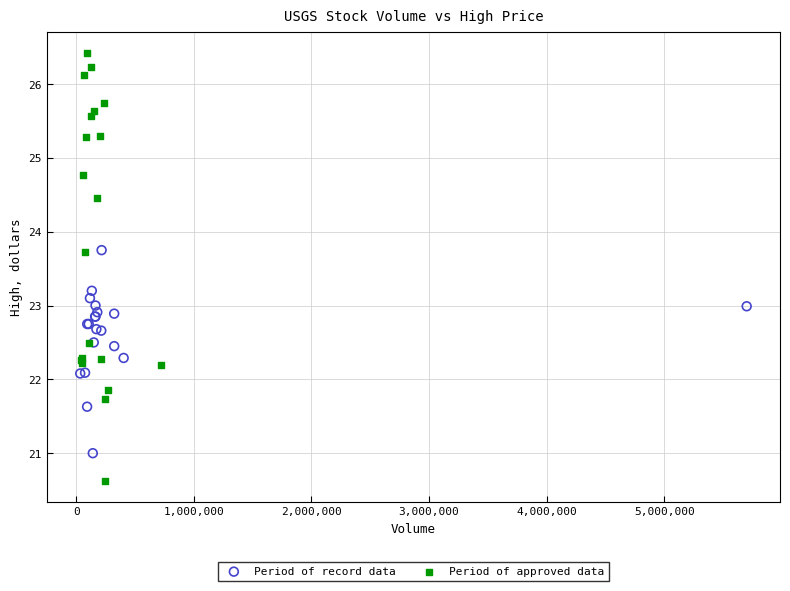

Which series has the largest Y range (max minus min)?

Period of approved data